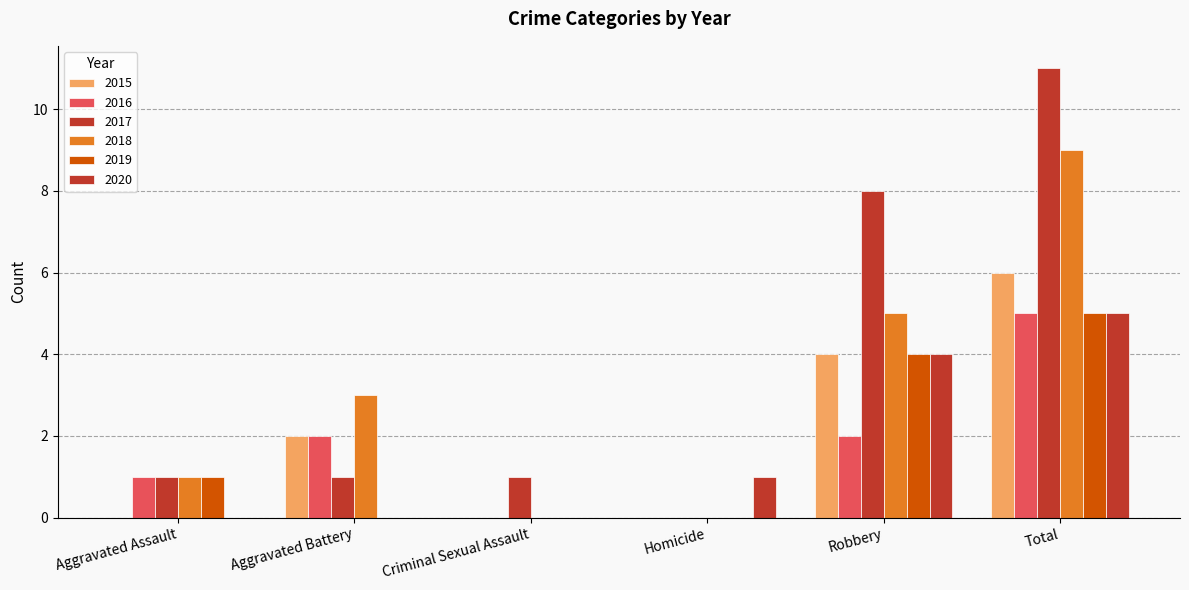

List the labels in order of 2015 value, smallest first.

Aggravated Assault, Criminal Sexual Assault, Homicide, Aggravated Battery, Robbery, Total